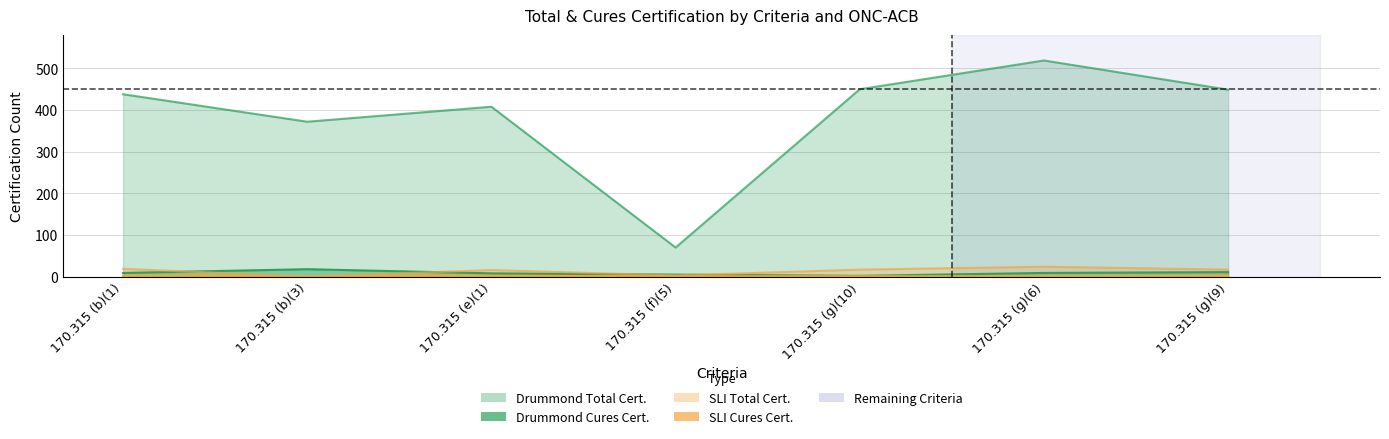

What is the label of the 4th point from the right?

170.315 (f)(5)